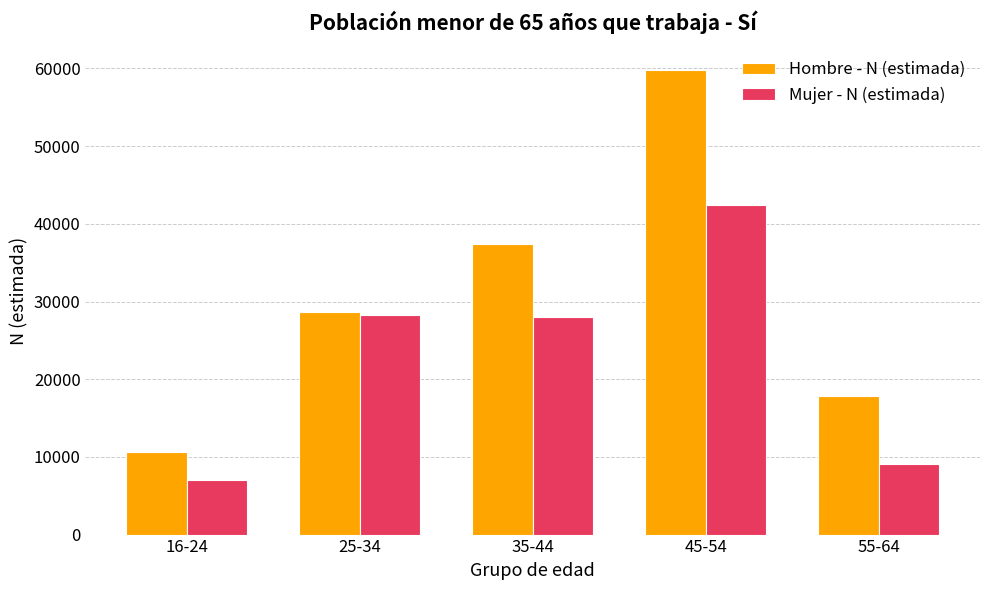

What is the smallest value displayed?

7041